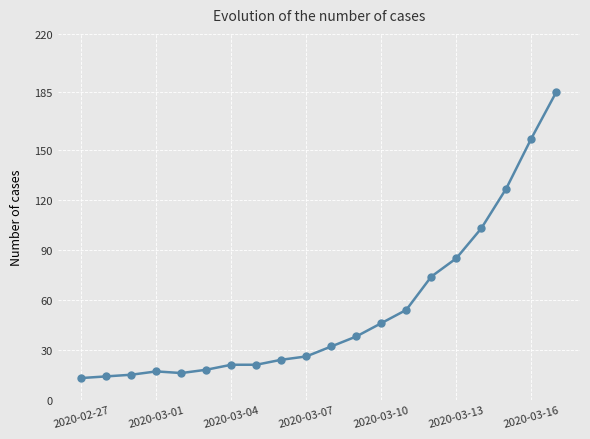

What is the average value?

54